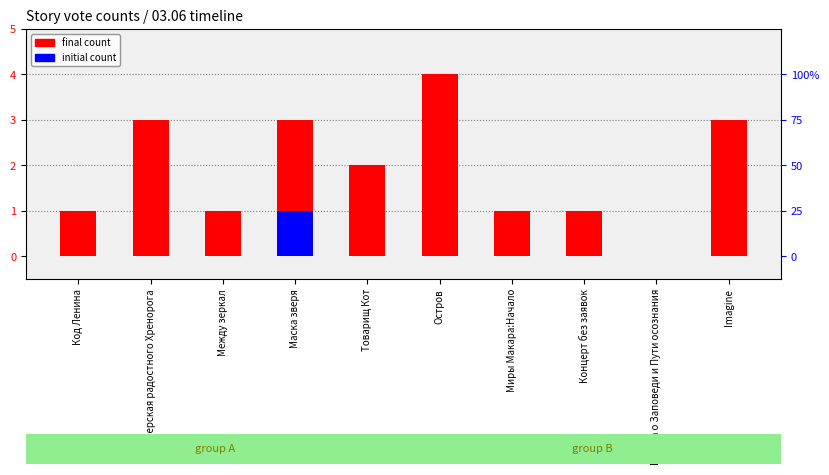

Between Imagine and Между зеркал, which is larger?

Imagine